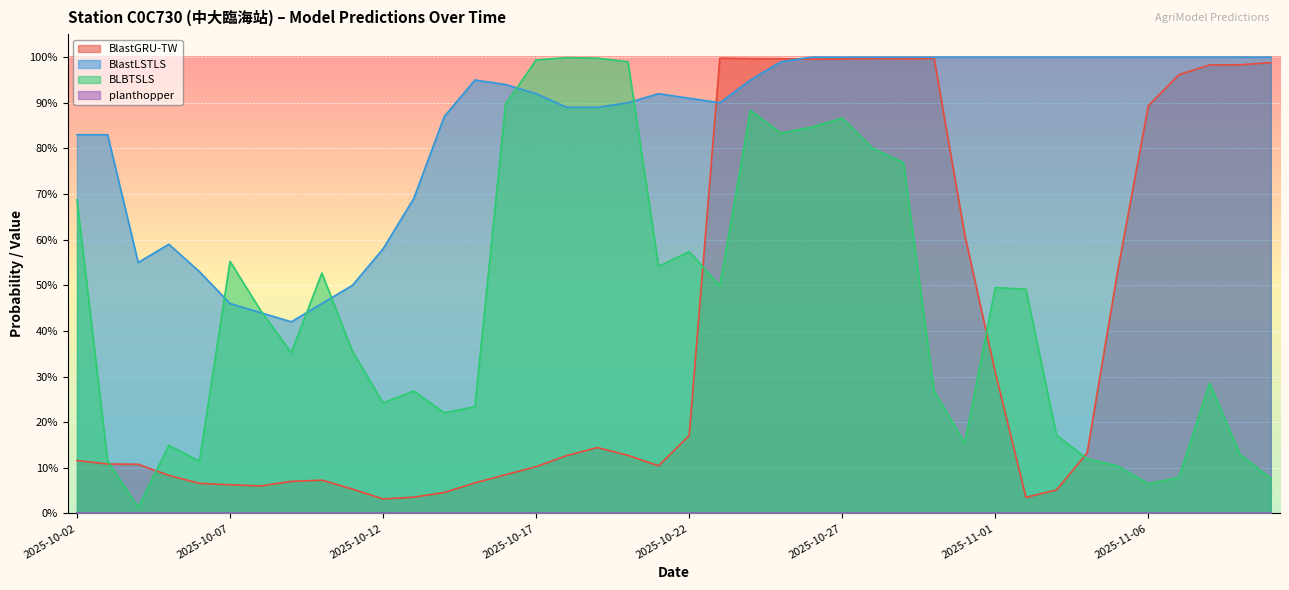

What is the average value of the BlastLSTLS series?

0.8